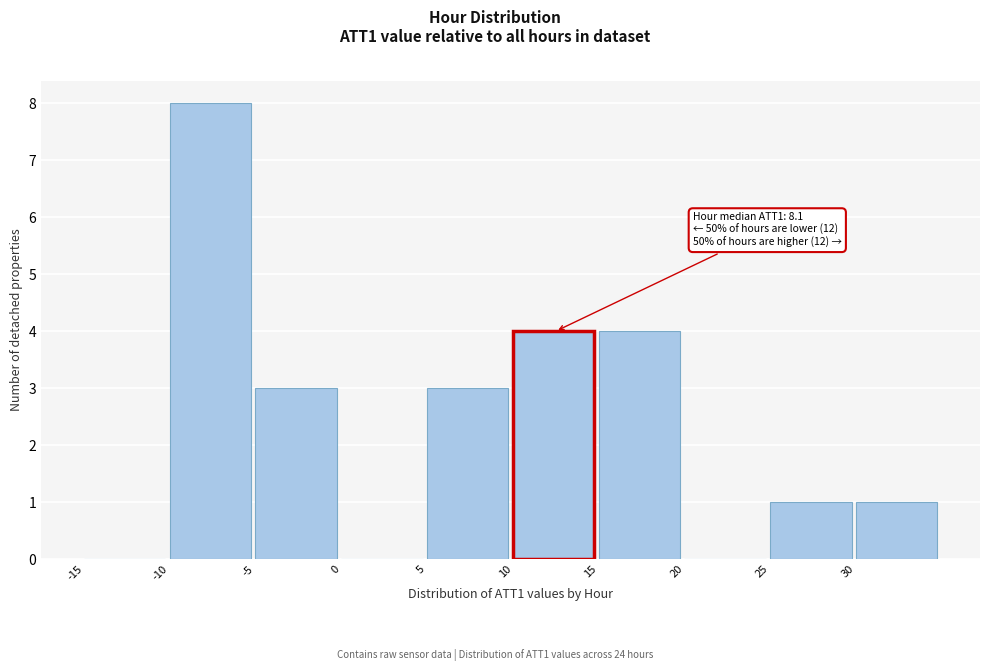

Over which range of the x-axis is the bar tallest?

-10 to -5